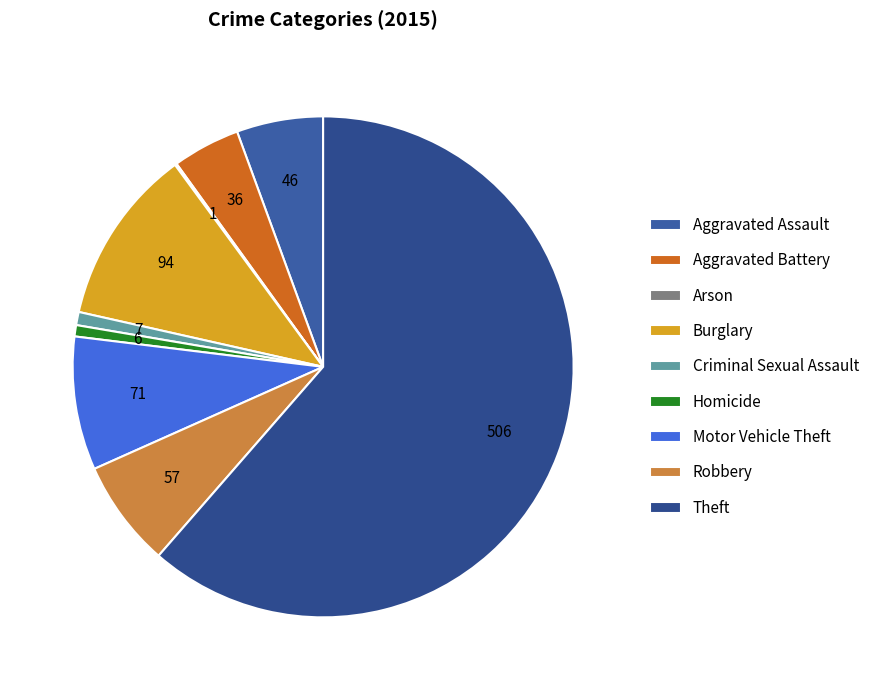

Which category has the smallest portion of the pie?

Arson